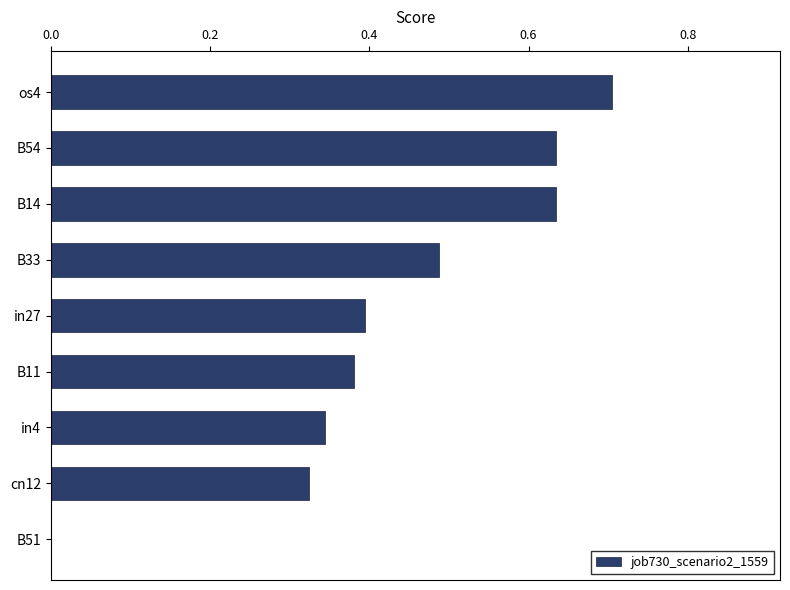

What is the maximum value shown in the chart?

0.7